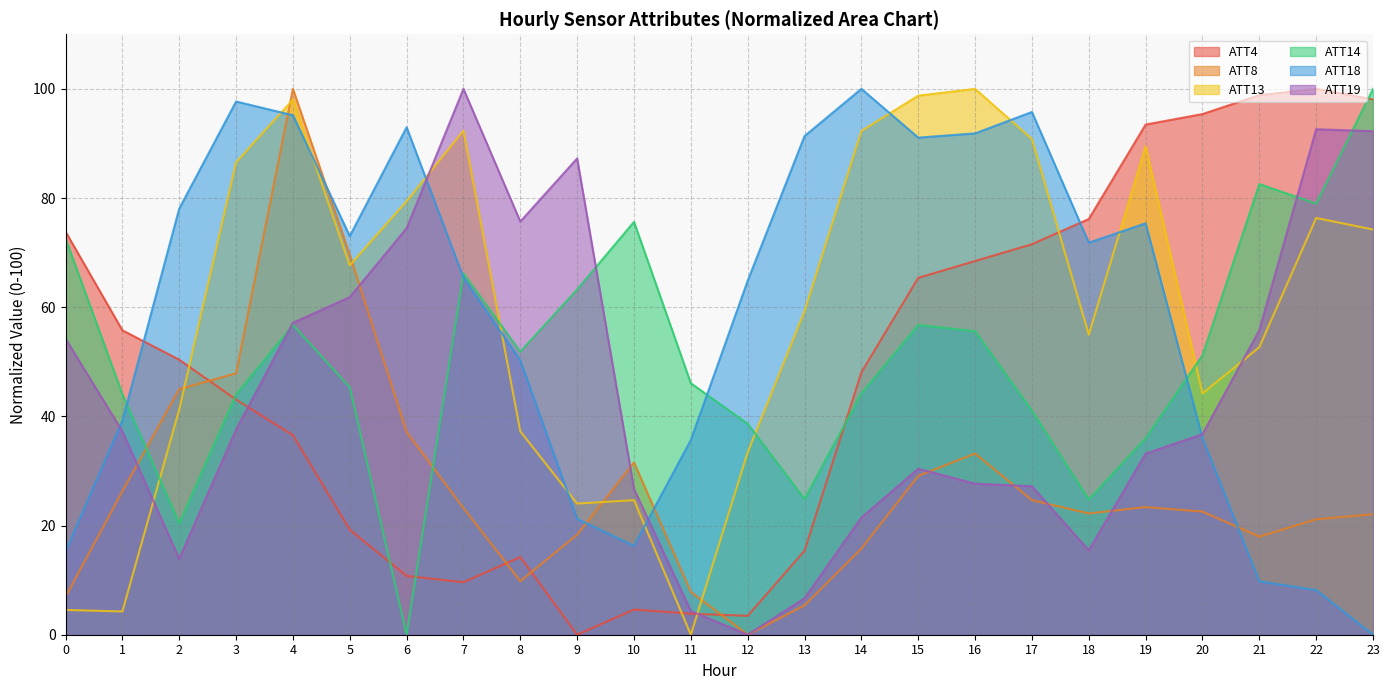

At 3, list the series in order from largest to smallest.

ATT18, ATT13, ATT8, ATT14, ATT4, ATT19